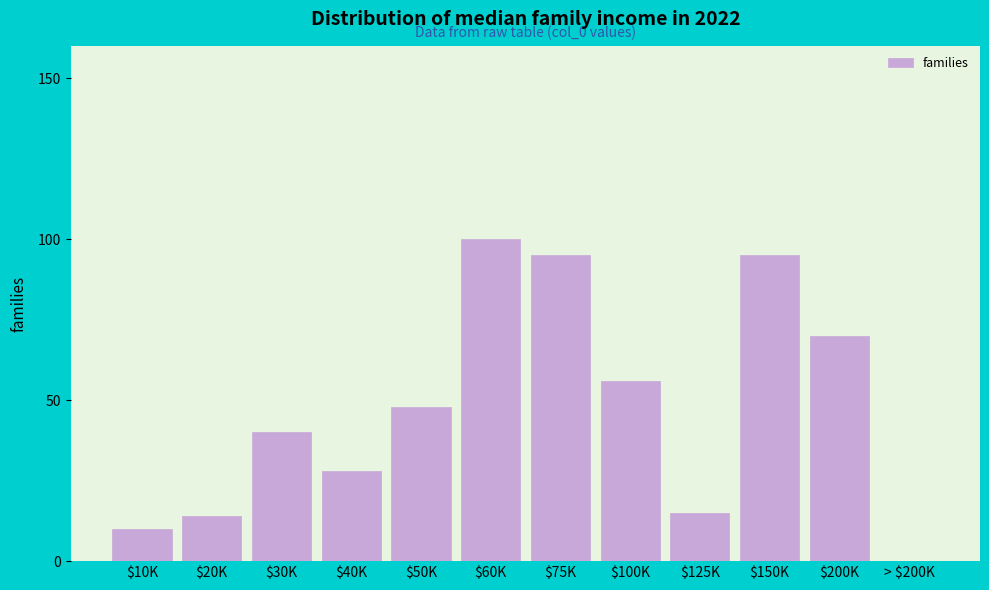

Where is the data nearest to the value 50?

$50K